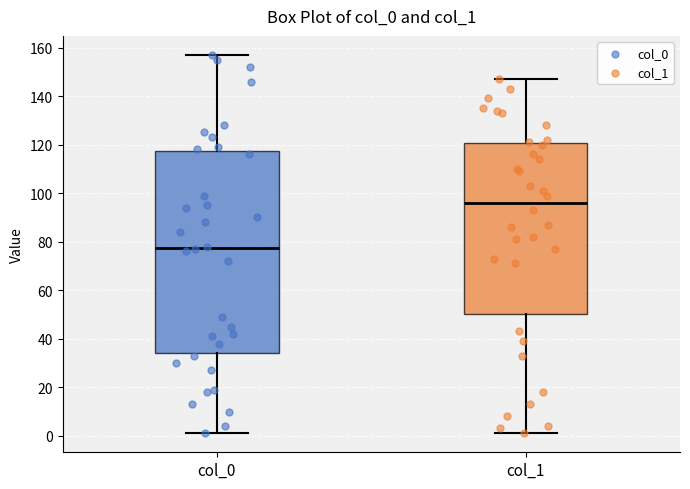

Where does the median line of the box for col_0 sit on the y-axis? The values are not printed on the chart, so give them approximately, as read against the axis.

78